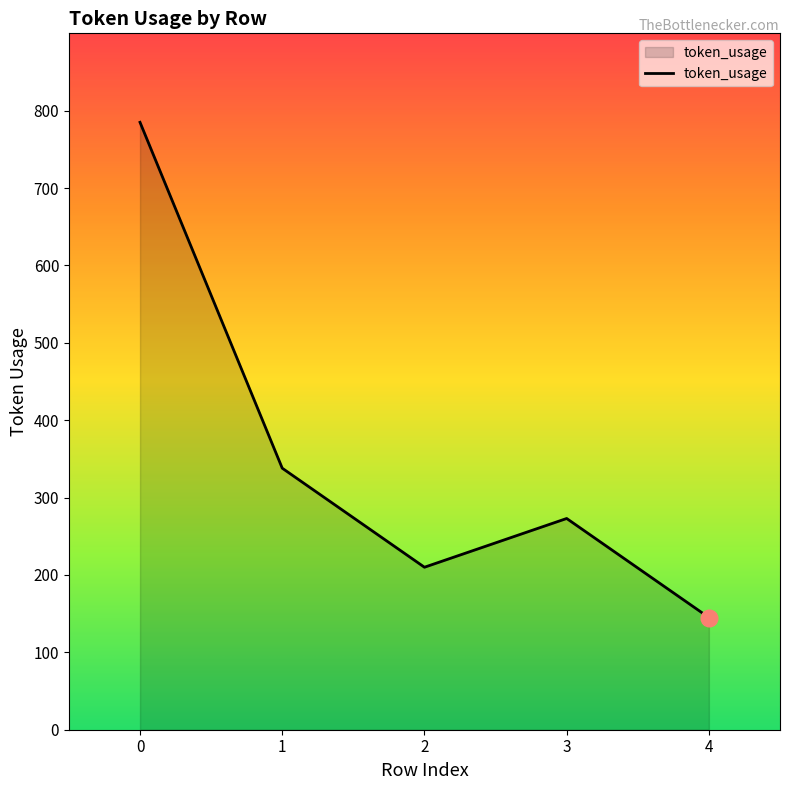

Does the chart have visible grid lines?

No